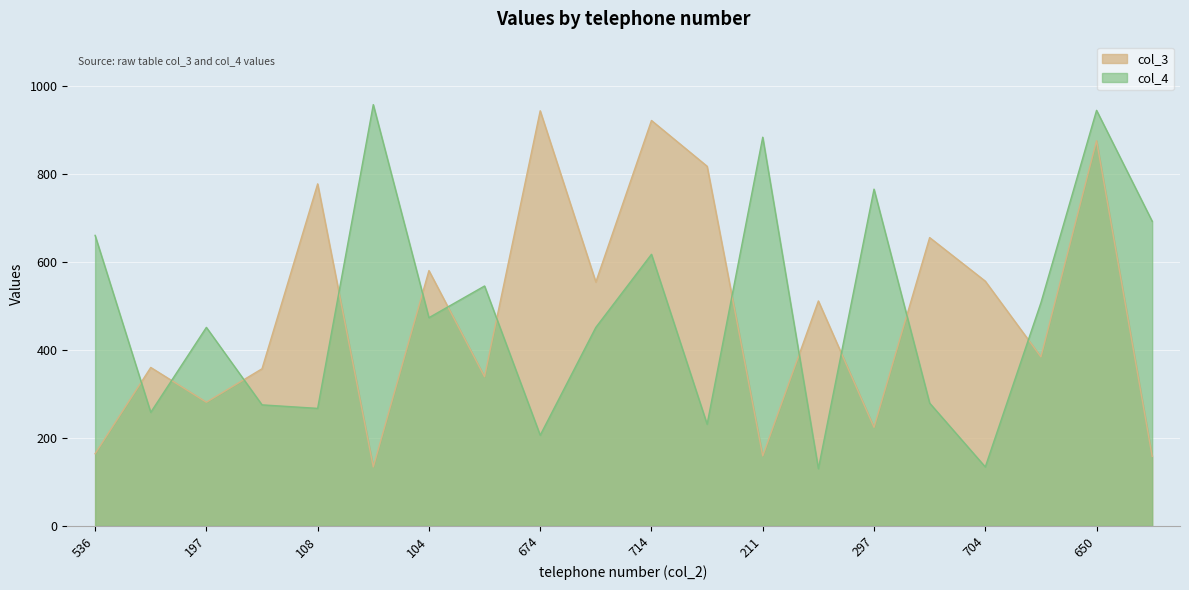

What position from the right is 215?

13